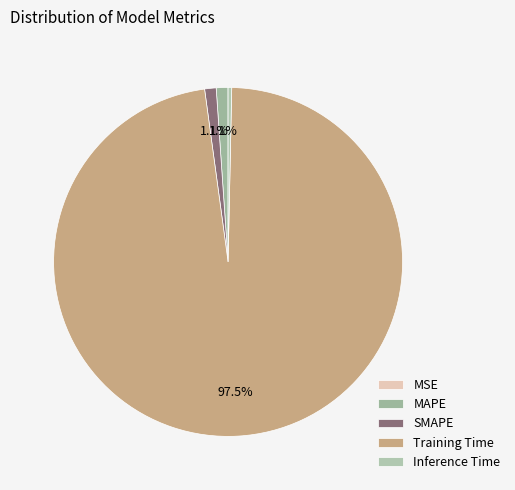

How many segments does this pie chart have?

5